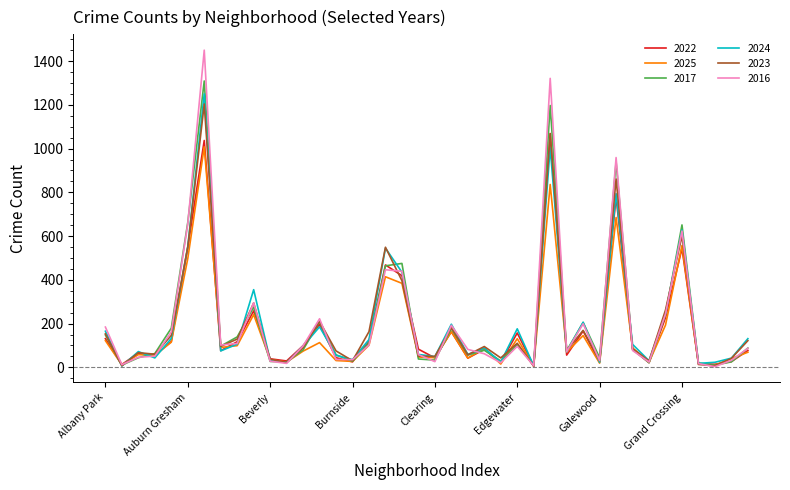

How many series are shown in this chart?

6